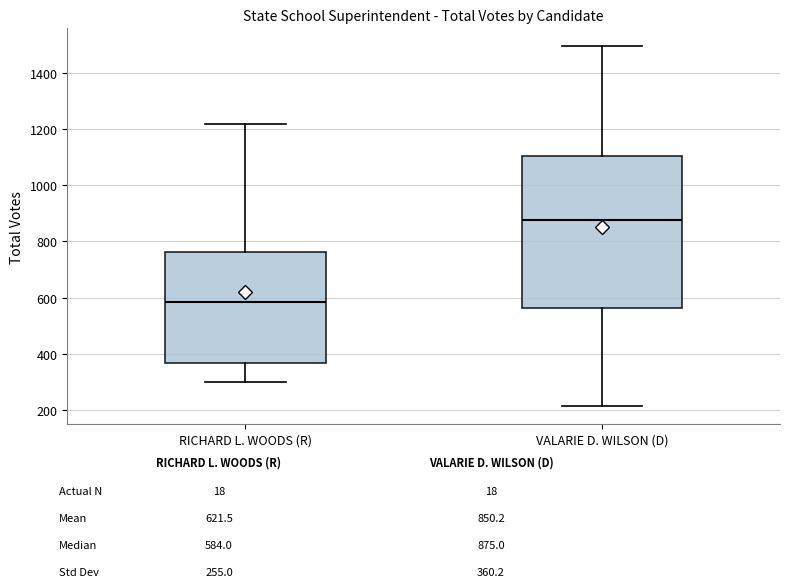

Which box's median line is the lowest?

RICHARD L. WOODS (R)